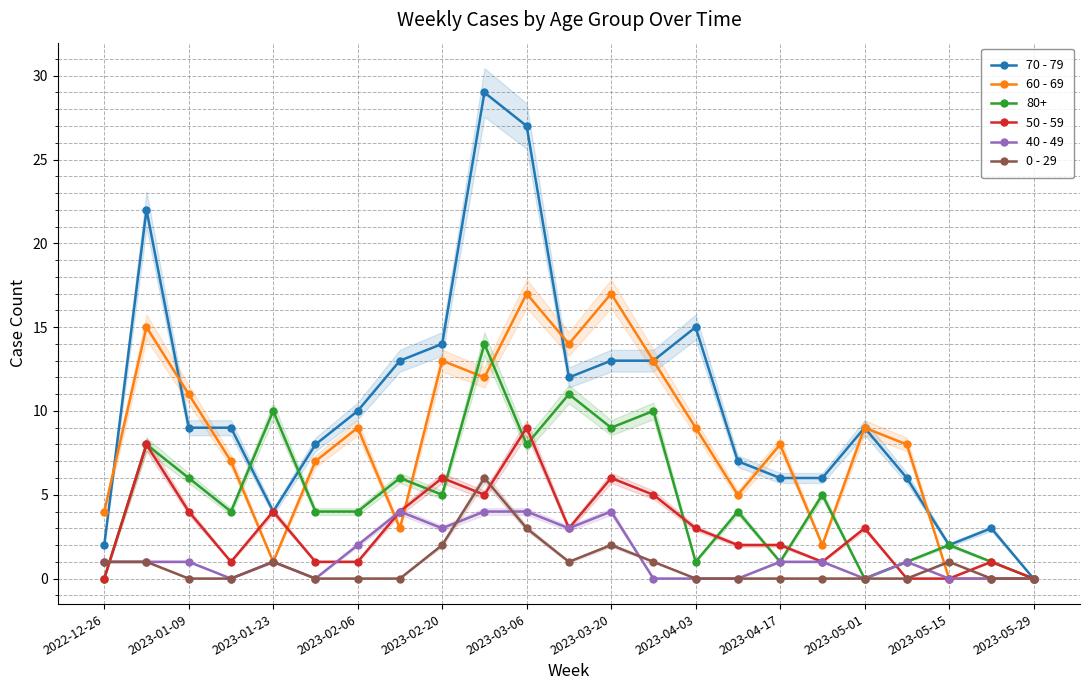

How many data points in 50 - 59 are less than 3?

11